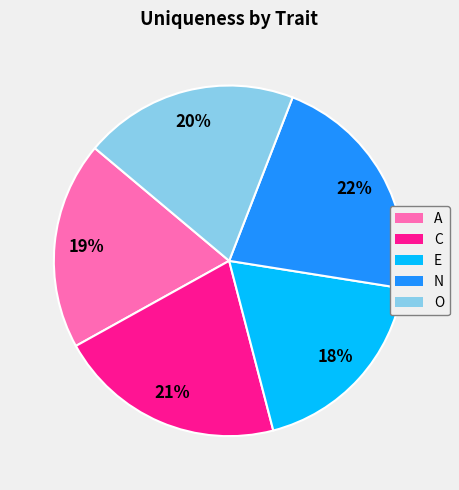

Which category has the biggest portion of the pie?

N